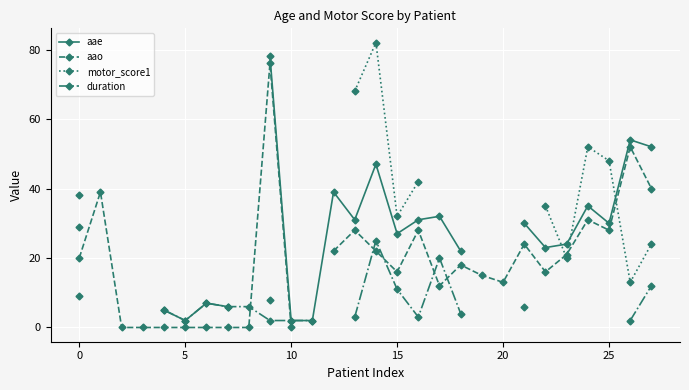

Where is the first local maximum for duration?

25